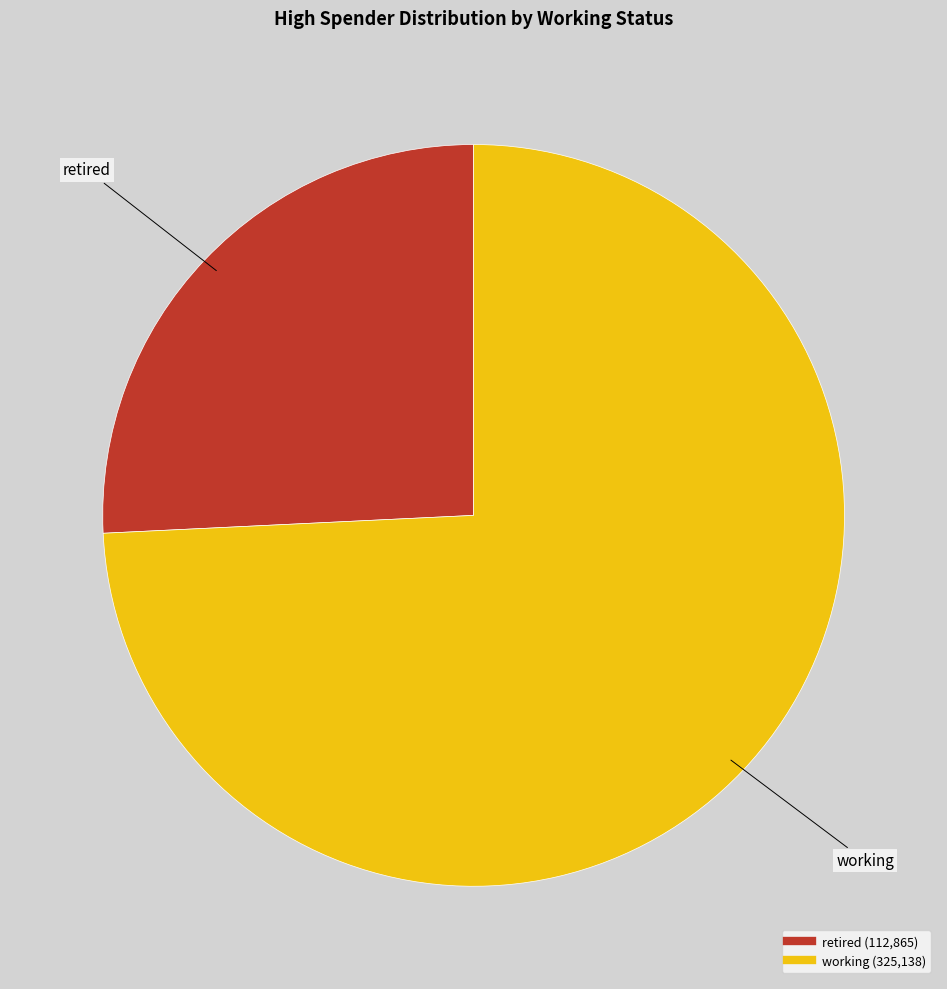

Is the sum of retired and working greater than half?

Yes